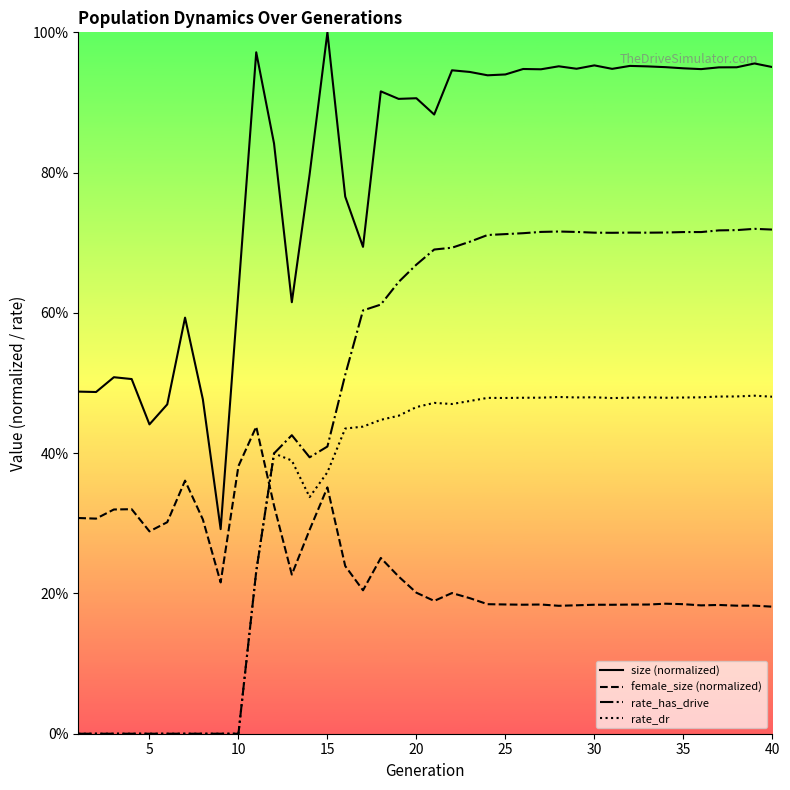

What is the difference between the maximum and second lowest values in the size (normalized) series?

0.6